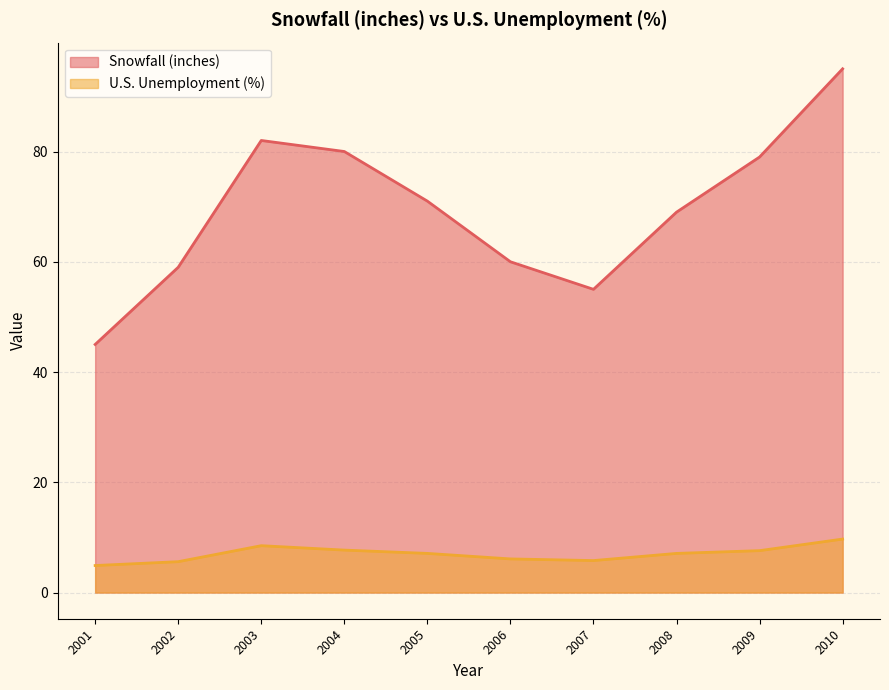

Rank the series by their average value, from lowest to highest.

U.S. Unemployment (%), Snowfall (inches)